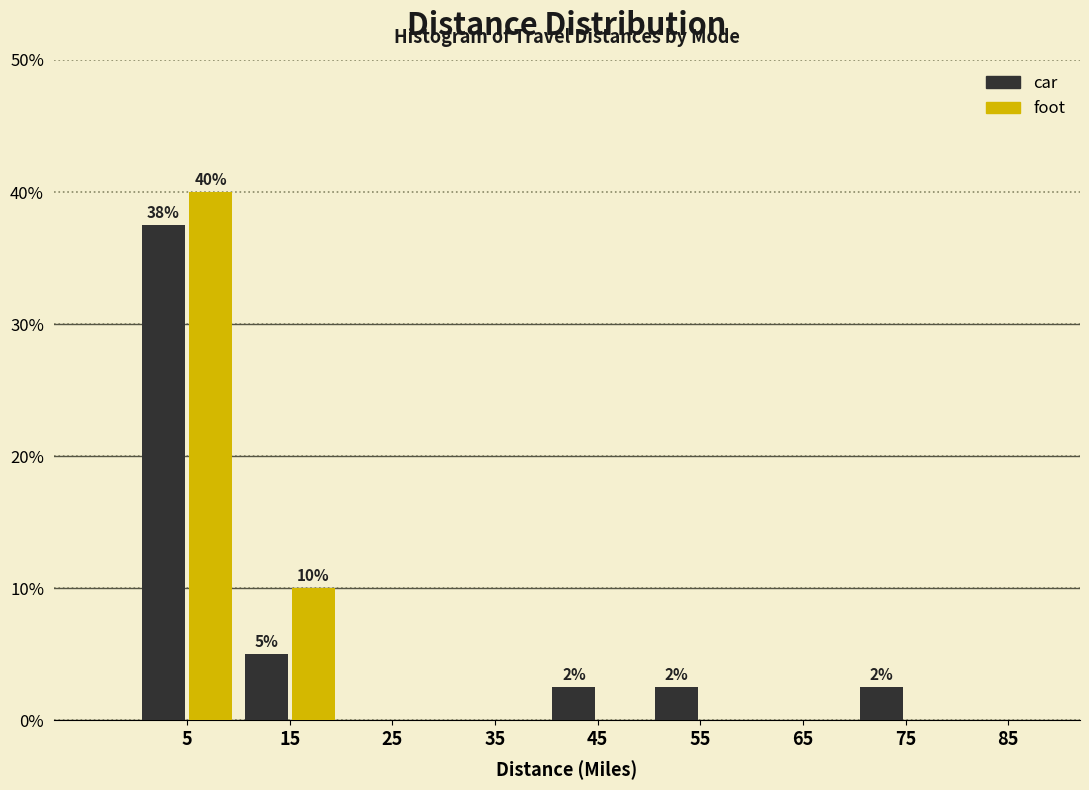

In the foot series, which range on the x-axis has the tallest bar?

0 to 10